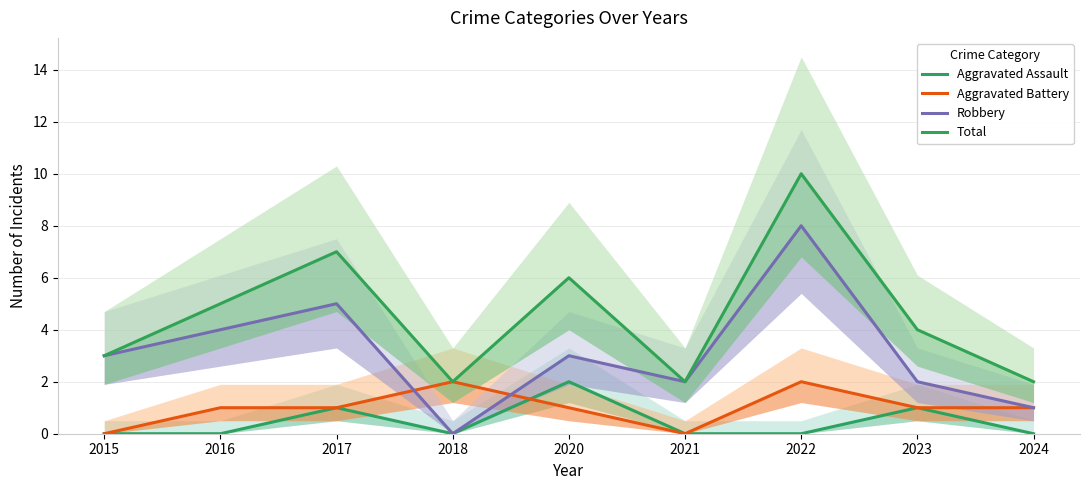

True or false: Total has more than 1 points higher than both neighbors.

True